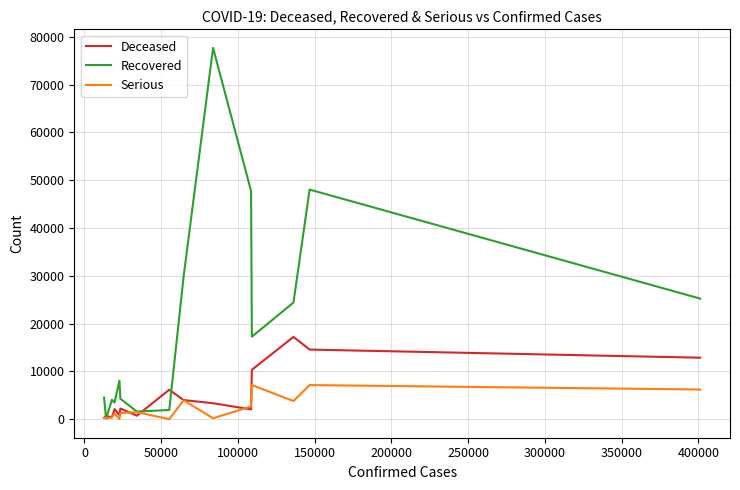

Rank the series by their maximum value, from highest to lowest.

Recovered, Deceased, Serious